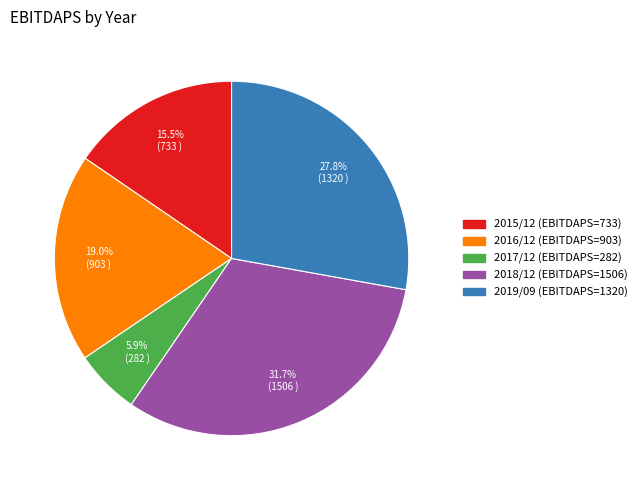

Rank the categories by value from lowest to highest.

2017/12, 2015/12, 2016/12, 2019/09, 2018/12